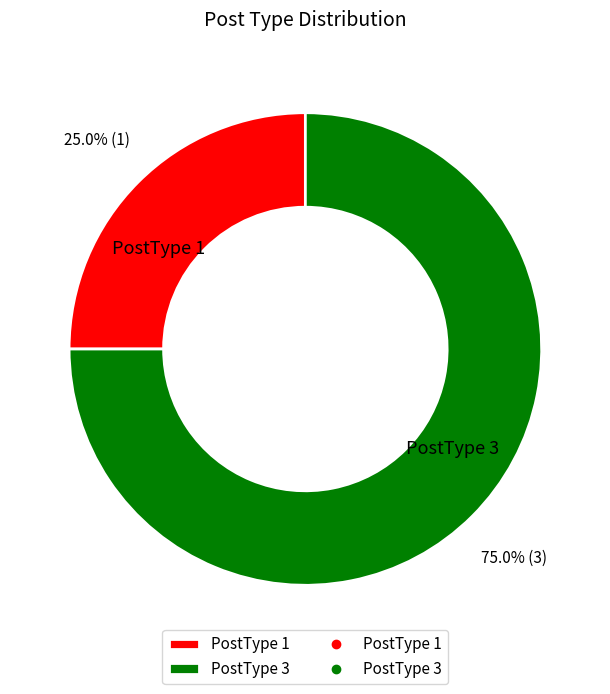

What percentage is the PostType 1 slice, to the nearest percent?

25%